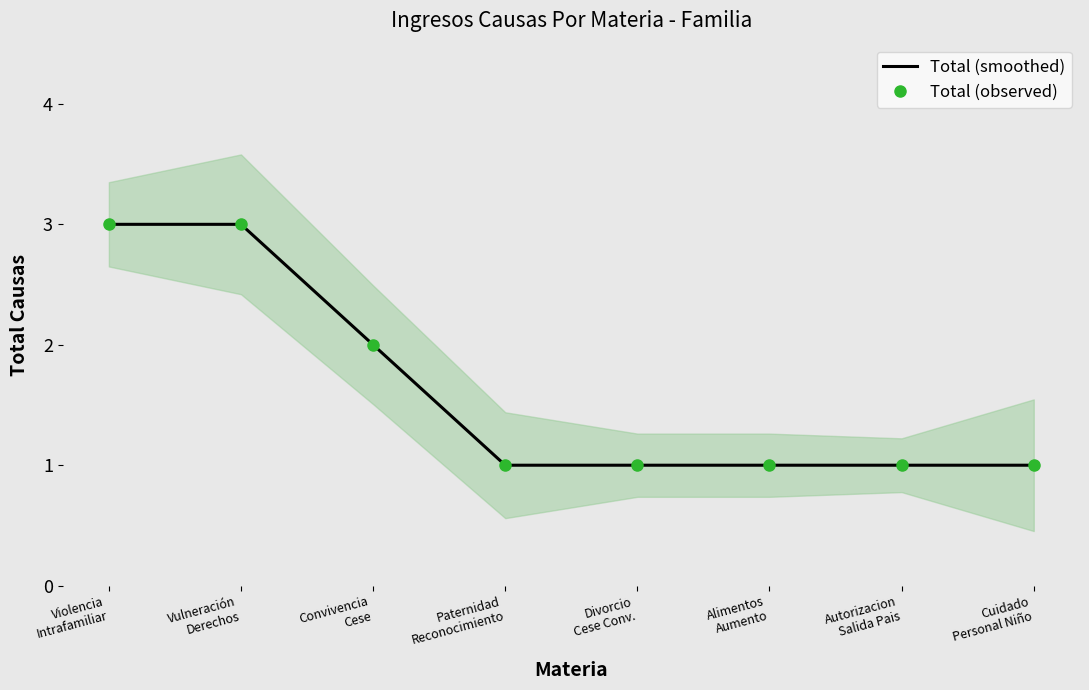

Does the chart have visible grid lines?

No